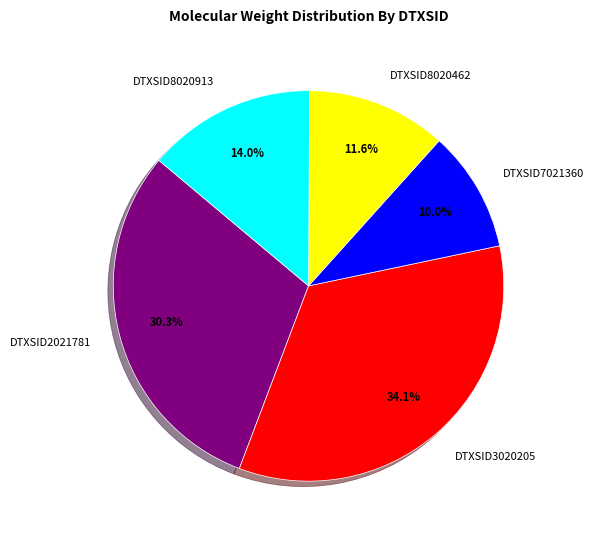

To the nearest percent, what percentage of the pie is DTXSID2021781?

30%